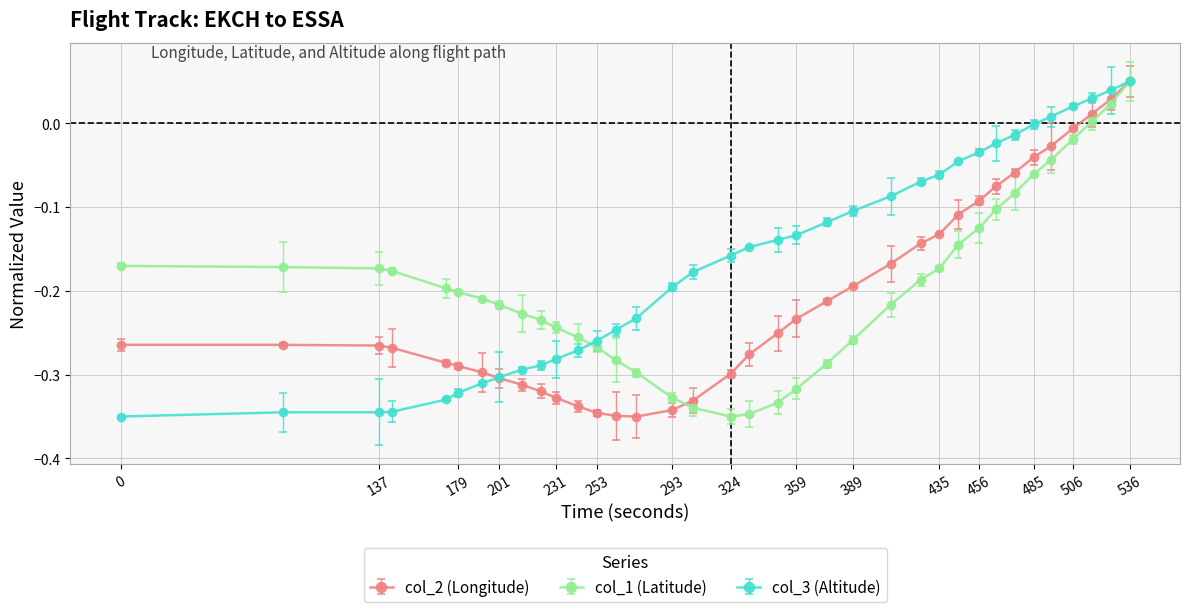

Which series has the largest total across all categories?

col_3 (Altitude)